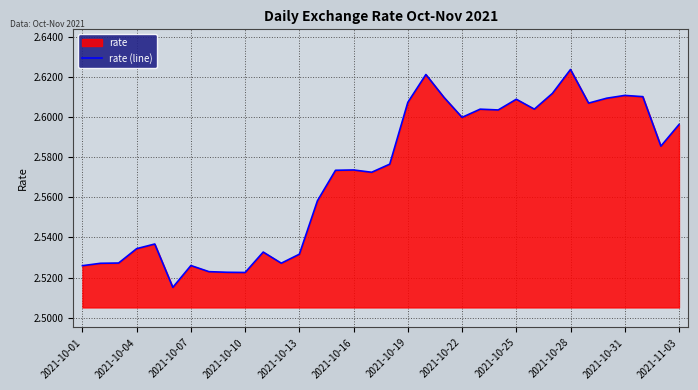

What is the sum of all values?

87.4